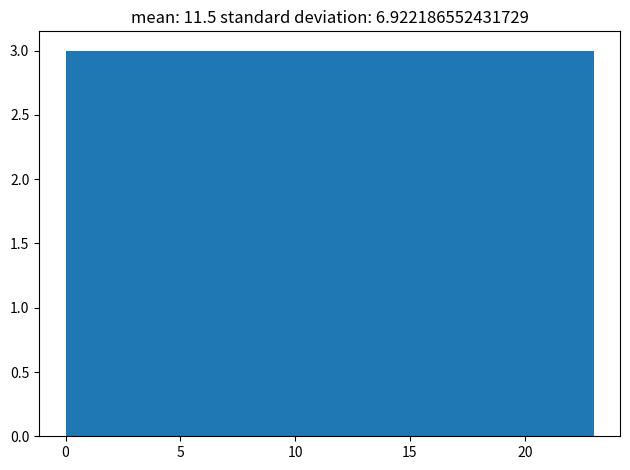

Reading left to right, list every bar in this chart as the range it spans on the x-axis followed by its height. Neither the bar edges nor the heights are printed on the chart, so give them approximately, as read against the axes.

0.0 to 3.0: 3
3.0 to 6.0: 3
6.0 to 8.5: 3
8.5 to 11.5: 3
11.5 to 14.5: 3
14.5 to 17.5: 3
17.5 to 20.0: 3
20.0 to 23.0: 3